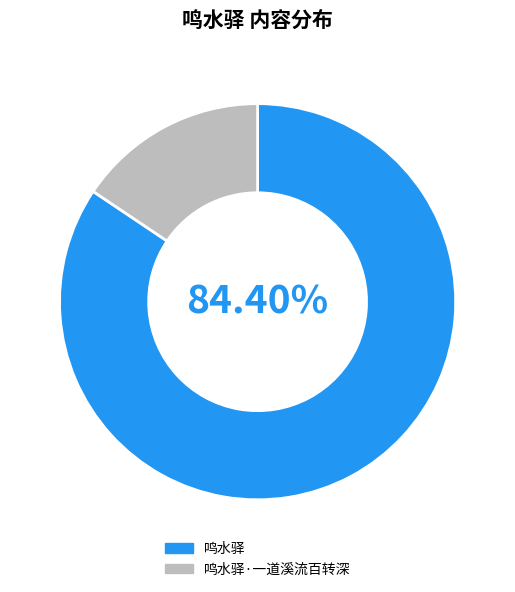

Does any single category account for the majority?

Yes